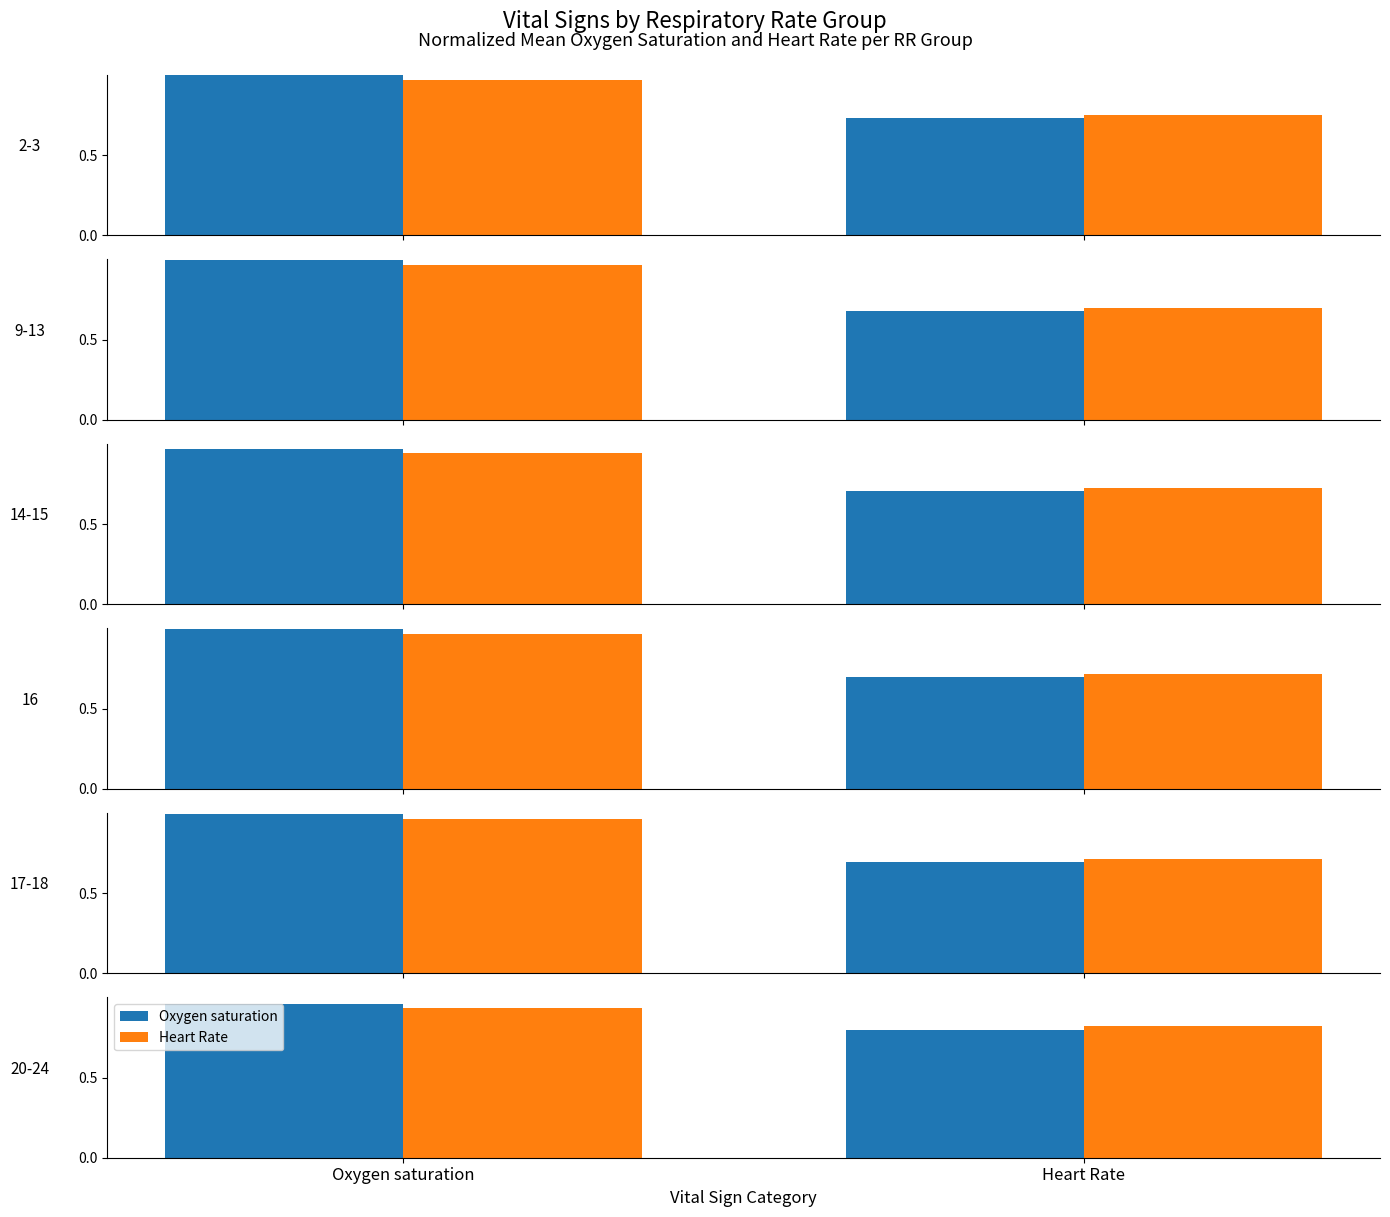

What are all the series names shown in the legend?

Oxygen saturation, Heart Rate